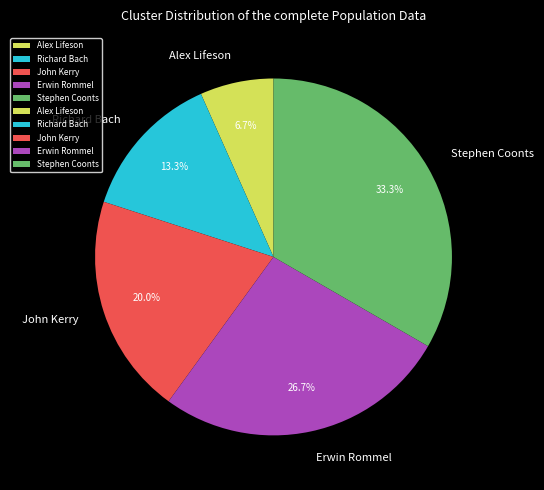

Rank the categories by value from highest to lowest.

Stephen Coonts, Erwin Rommel, John Kerry, Richard Bach, Alex Lifeson